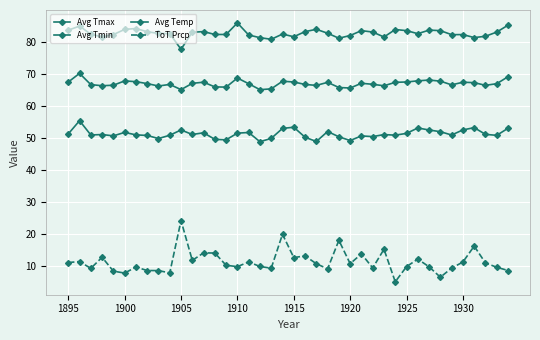

What is the difference between the maximum and minimum values in the Avg Tmax series?

8.2